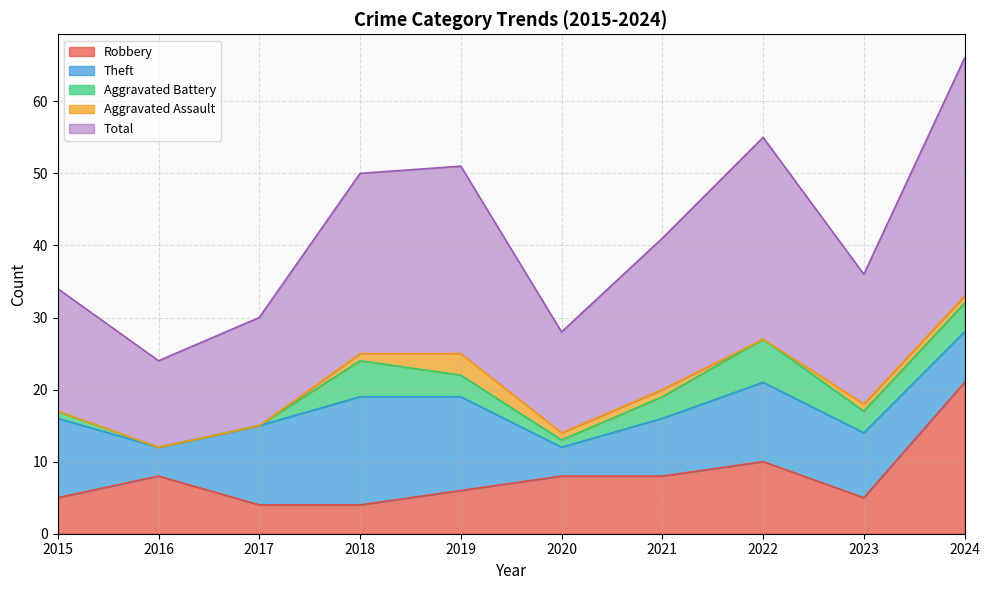

True or false: Robbery and Aggravated Battery intersect in this chart.

True